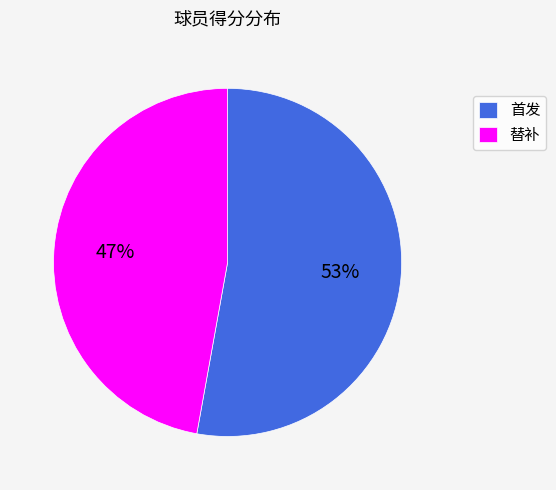

What is the smallest slice in the pie chart?

替补